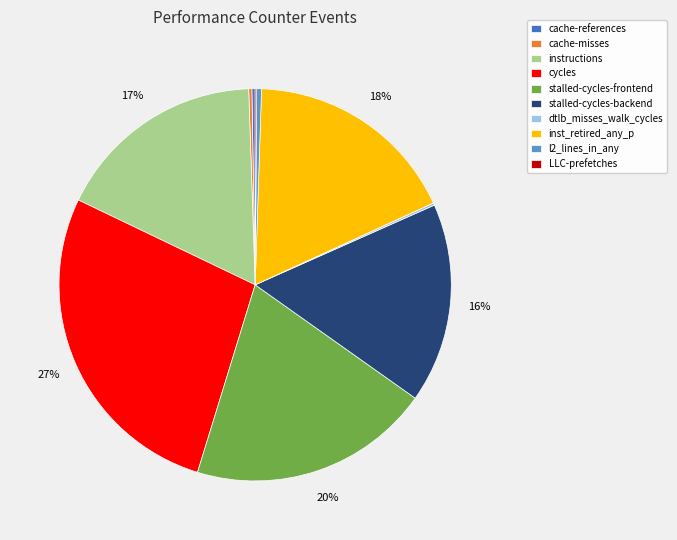

Does inst_retired_any_p represent more than half of the total?

No